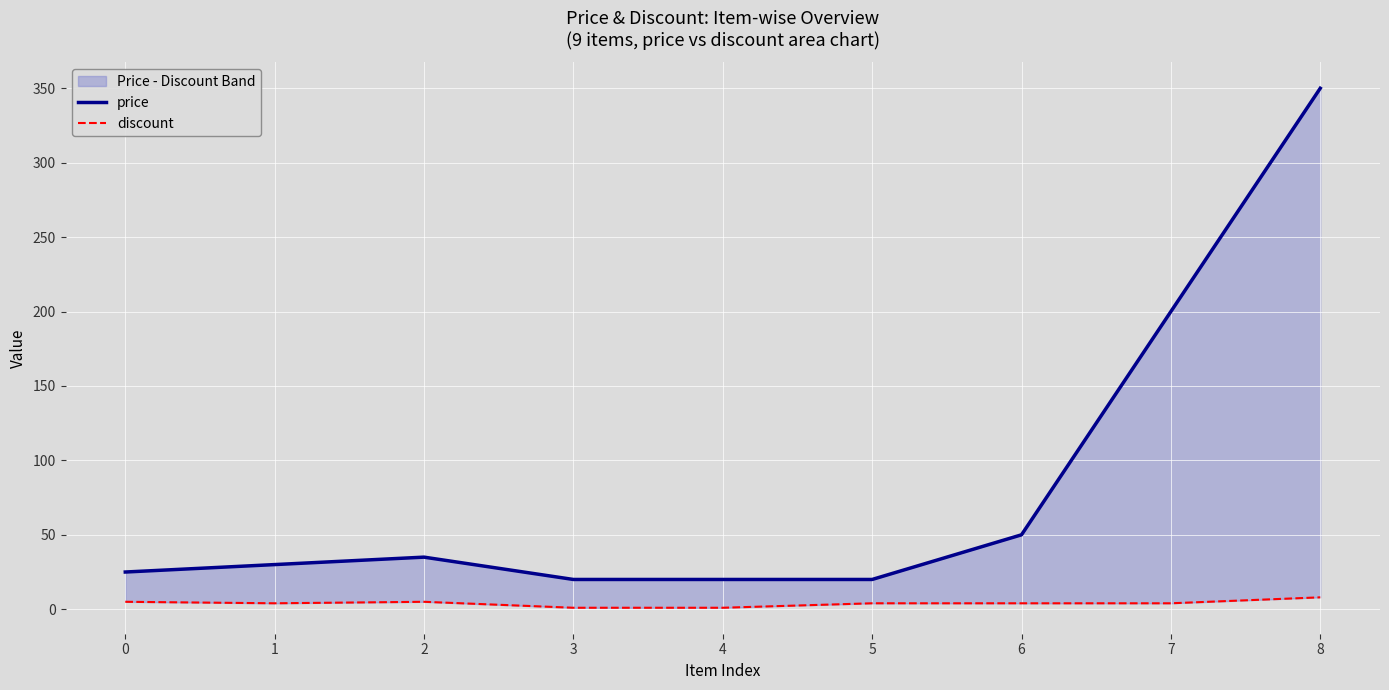

Which series has the widest spread of values?

price